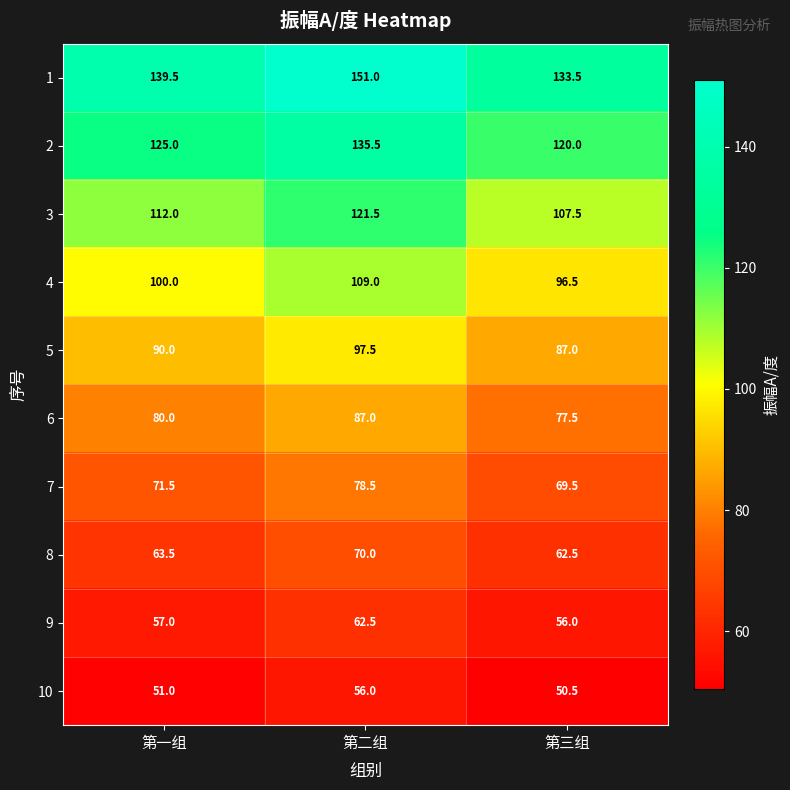

True or false: 5 has a value of 43.5 at 第一组.

False